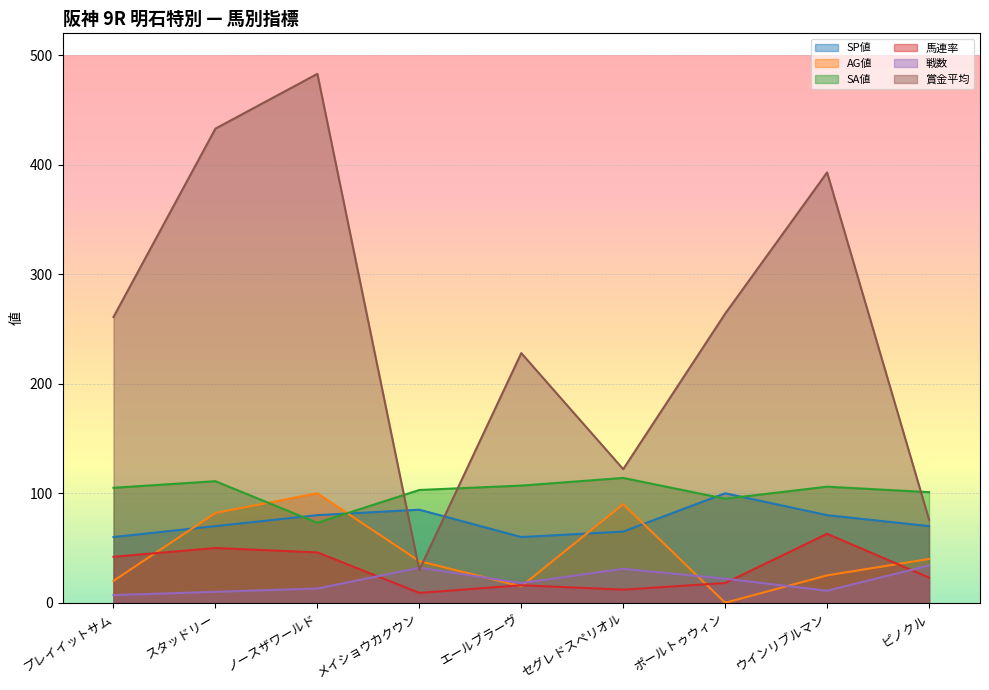

What is the difference between the maximum and second lowest values in the 戦数 series?

24